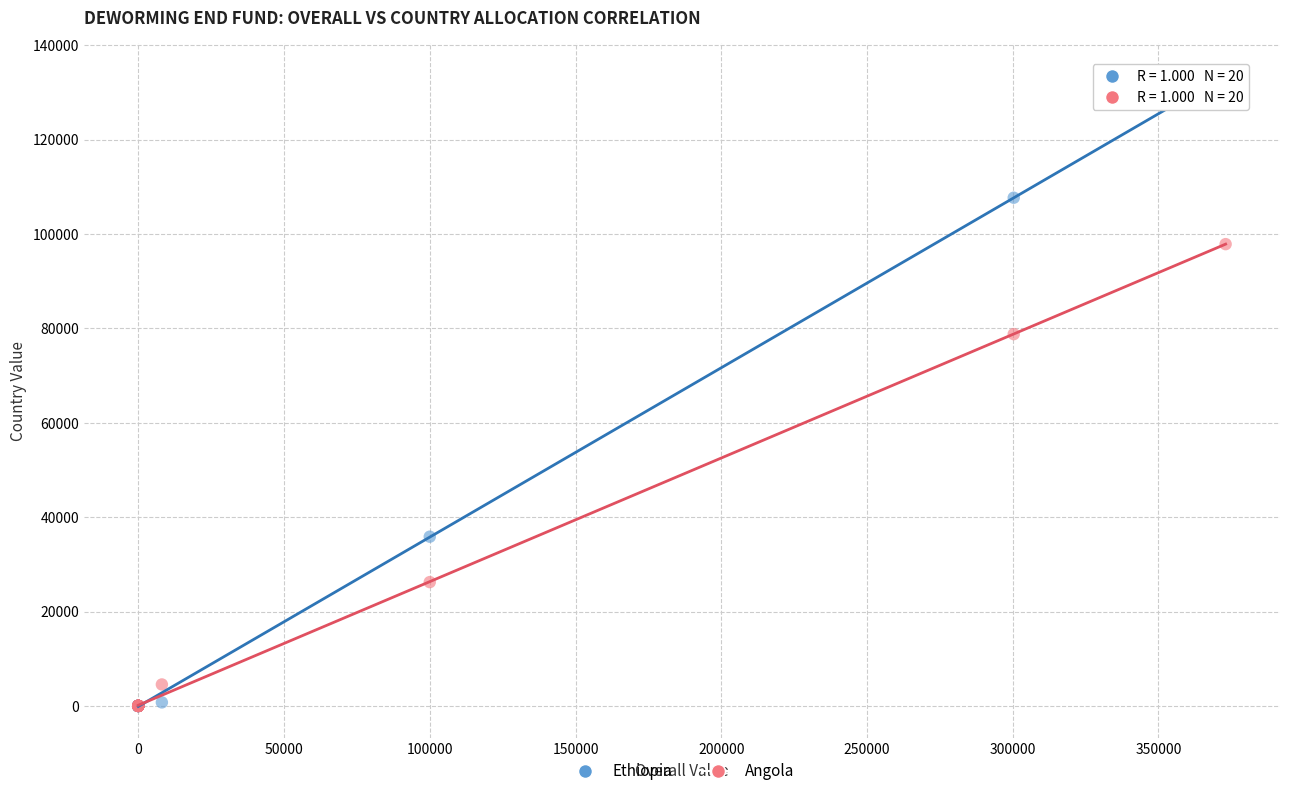

Which series contains the highest Y value?

Ethiopia